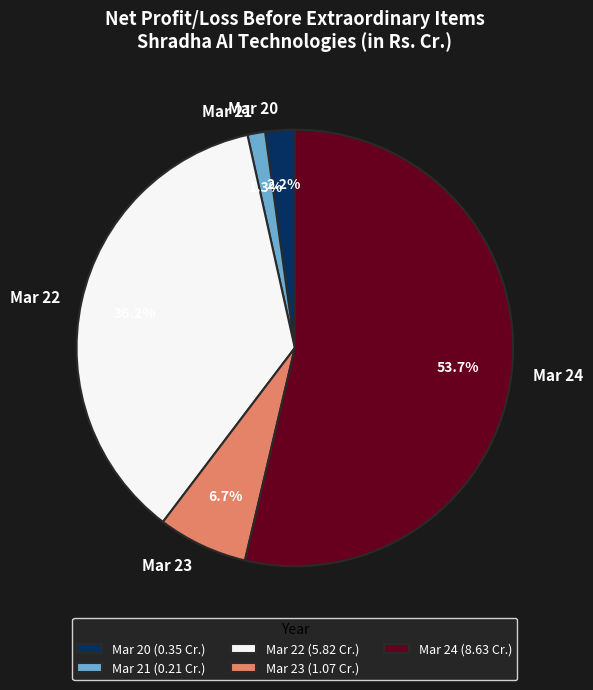

What is the largest slice in the pie chart?

Mar 24